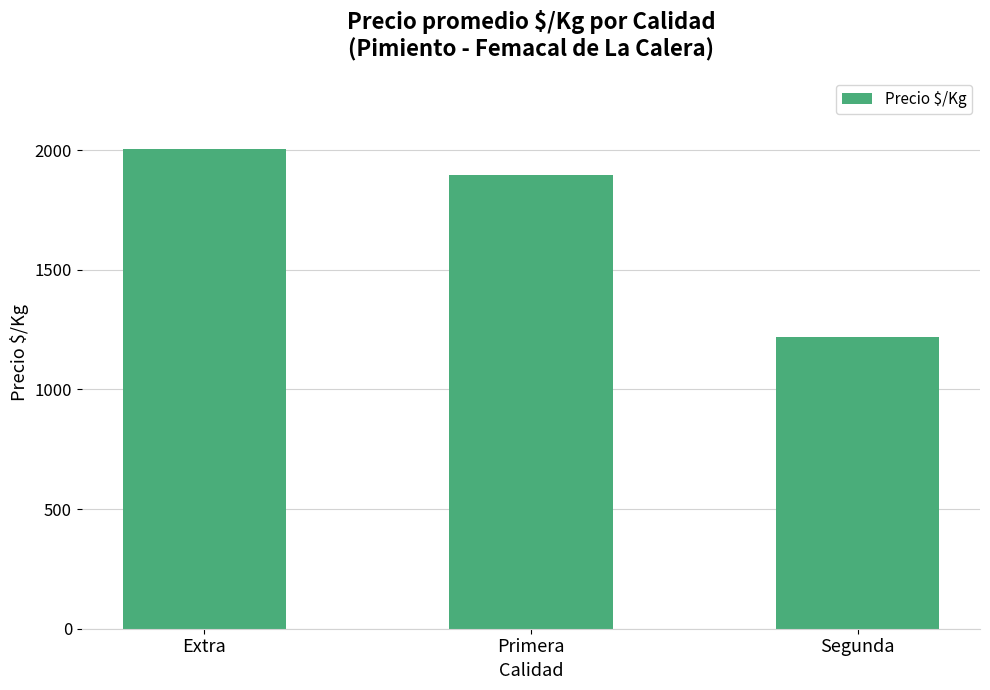

What is the label of the 2nd bar from the left?

Primera